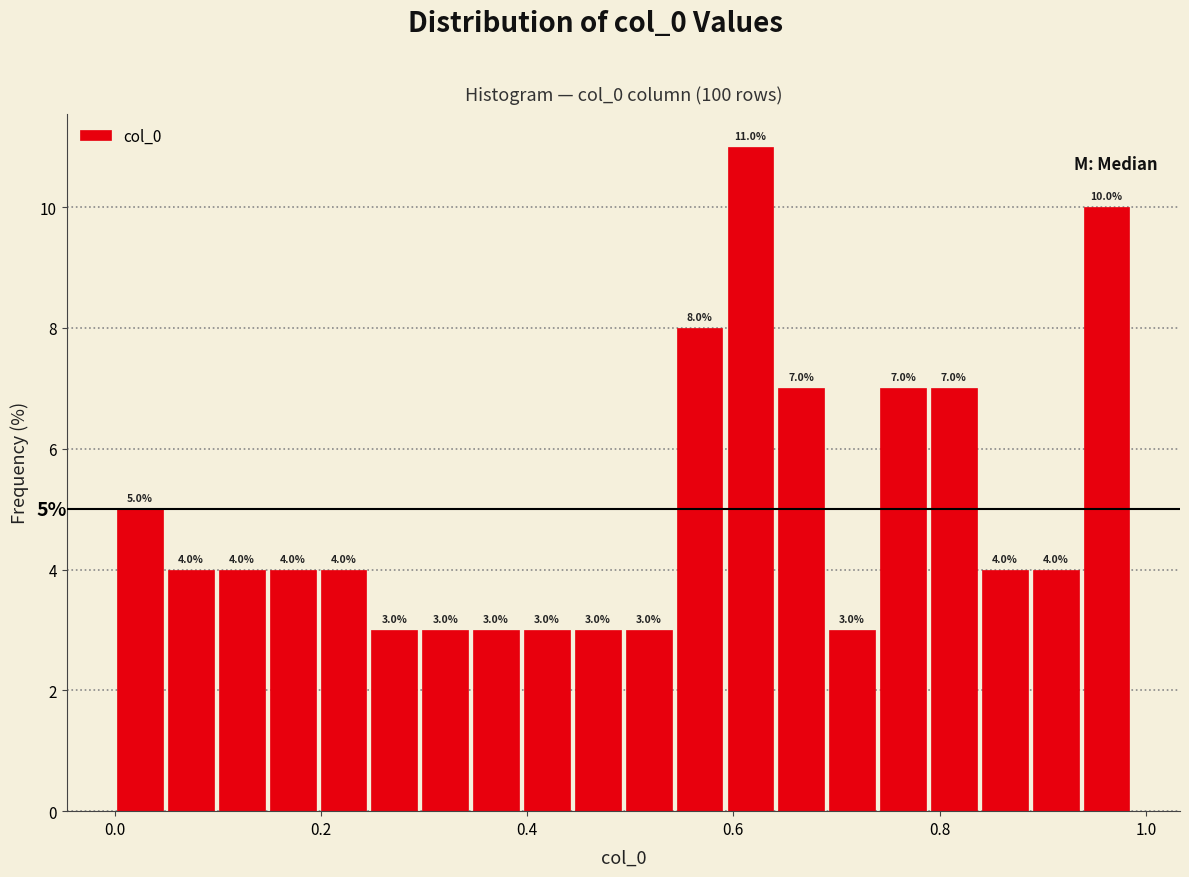

Read against the x-axis, roughly where is the centre of the tallest bar?

0.62